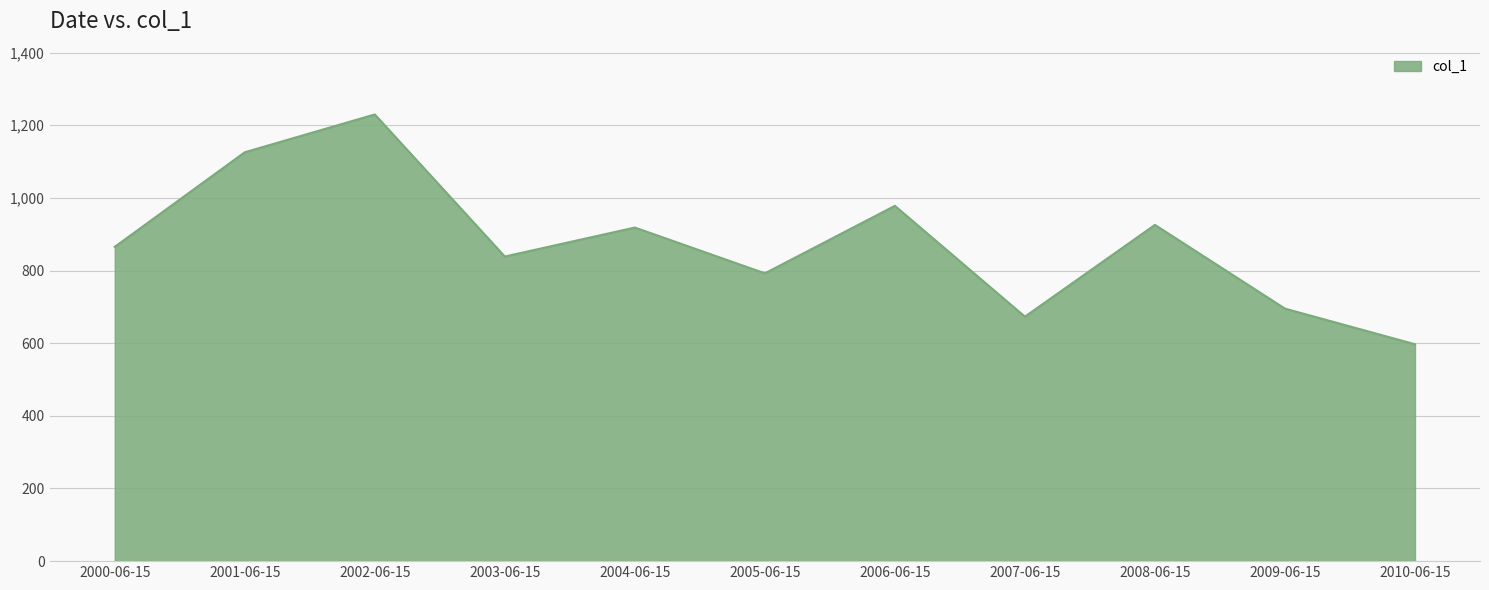

How many categories are shown in the chart?

11